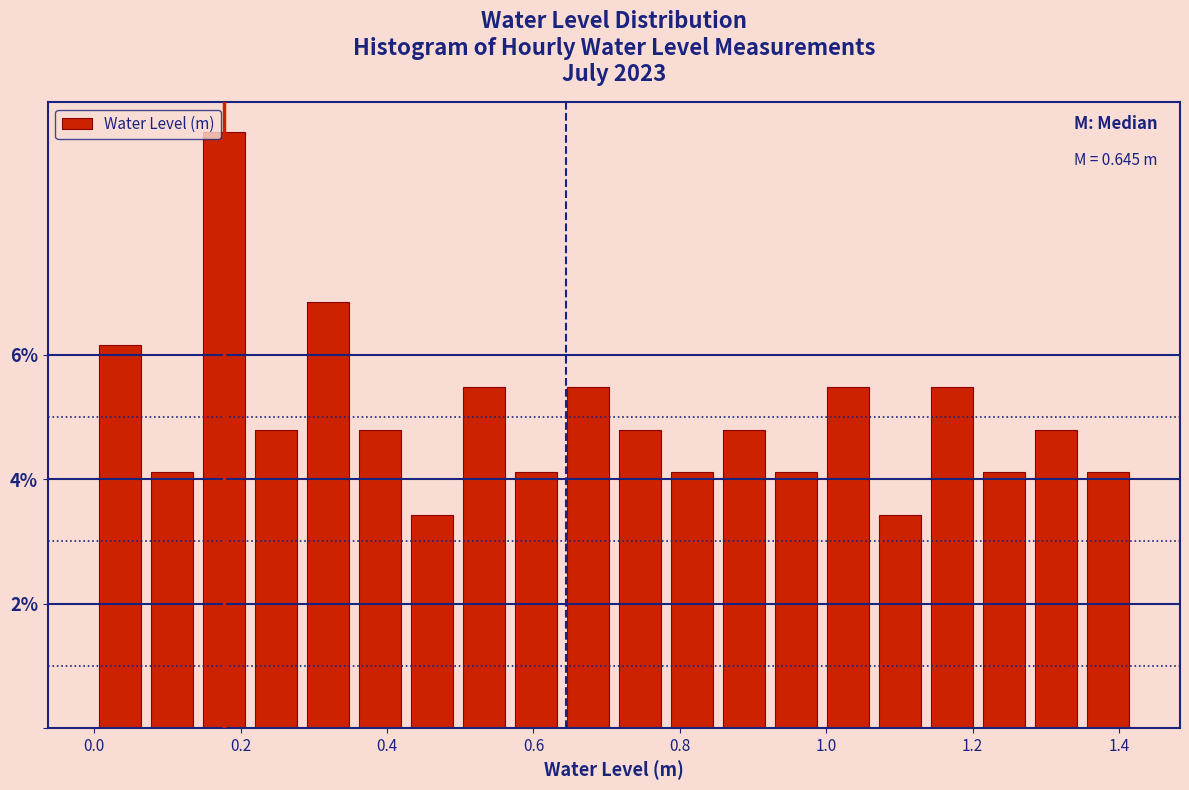

Read against the x-axis, roughly where is the centre of the tallest bar?

0.18